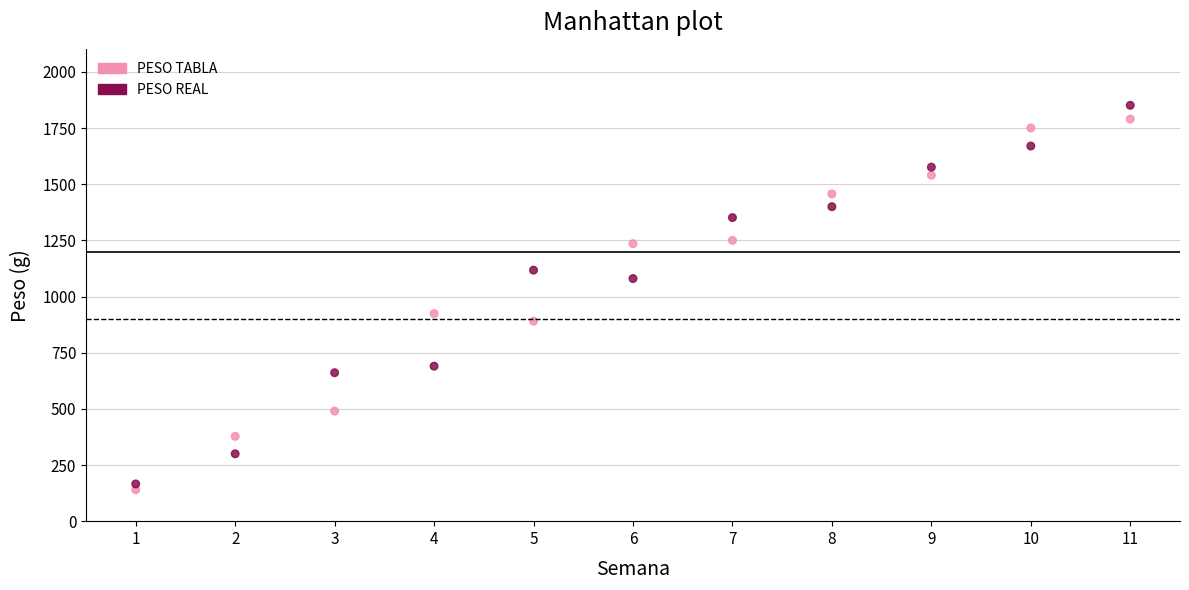

Which series has the largest Y range (max minus min)?

PESO REAL